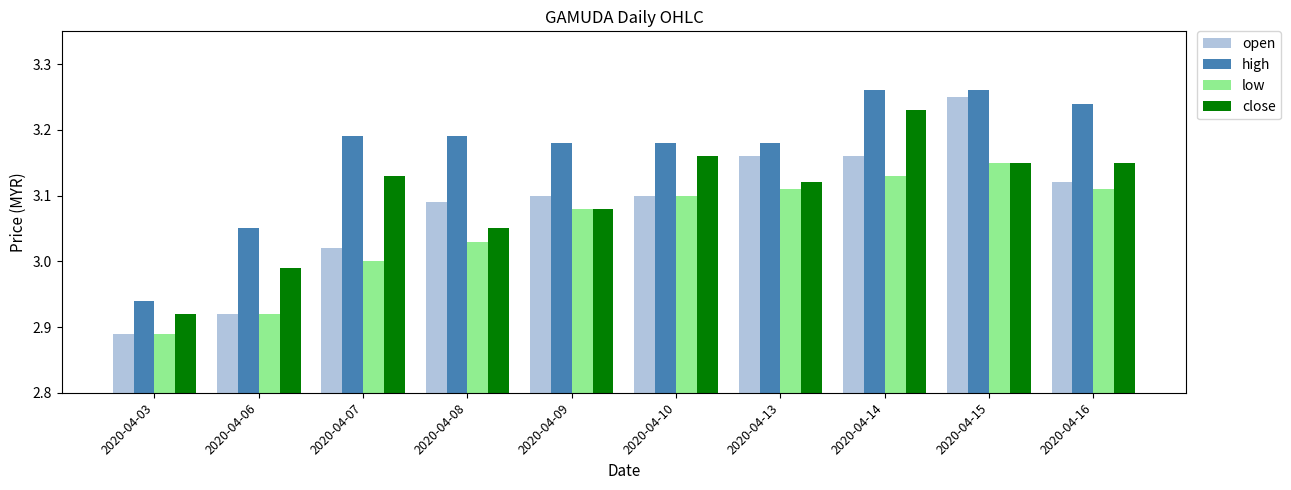

What is the sum of the close values at 2020-04-15 and 2020-04-13?

6.3